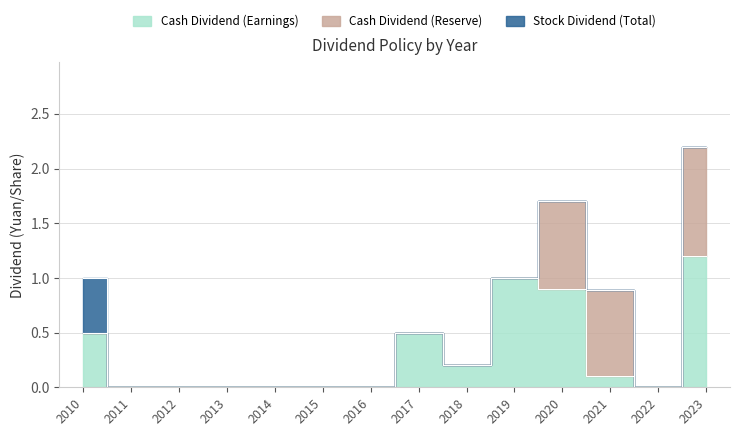

How many positive values does the Stock Dividend (Total) series have?

1